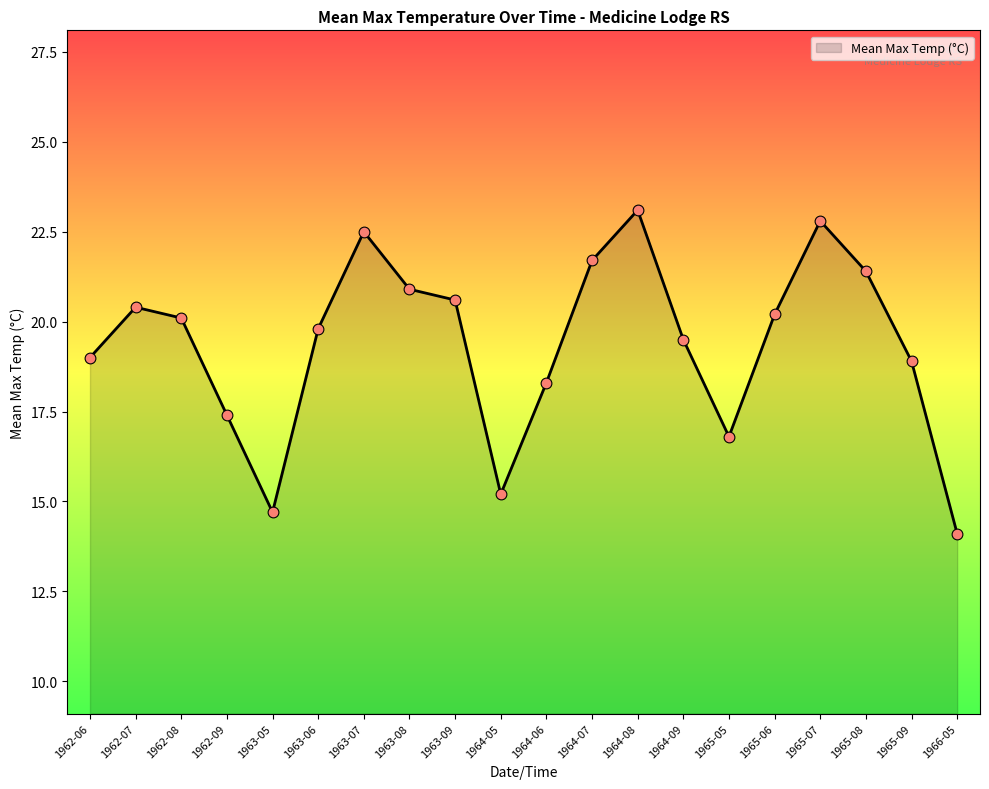

Which has a higher value, 1963-05 or 1962-09?

1962-09